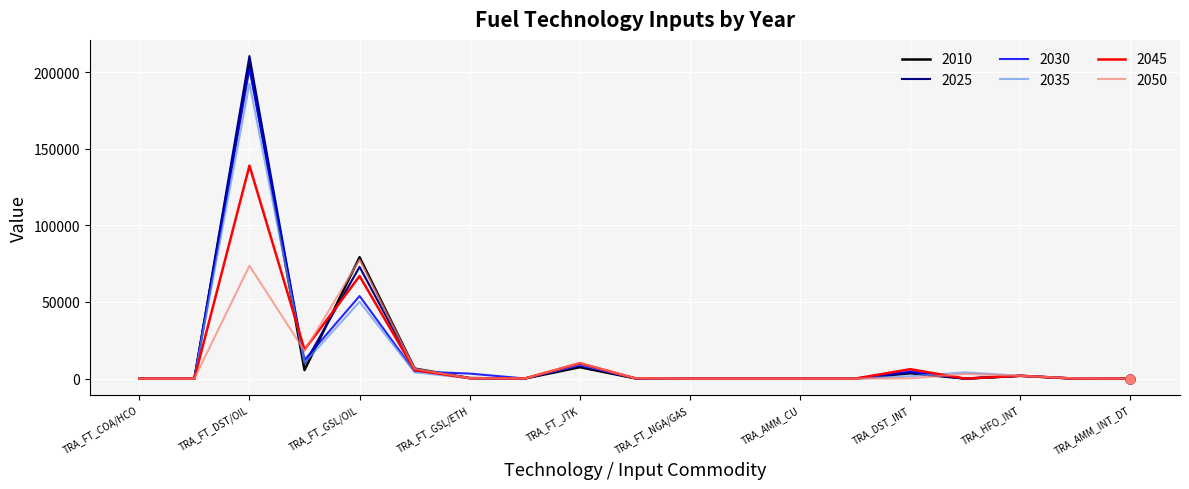

What are all the series names shown in the legend?

2010, 2025, 2030, 2035, 2045, 2050